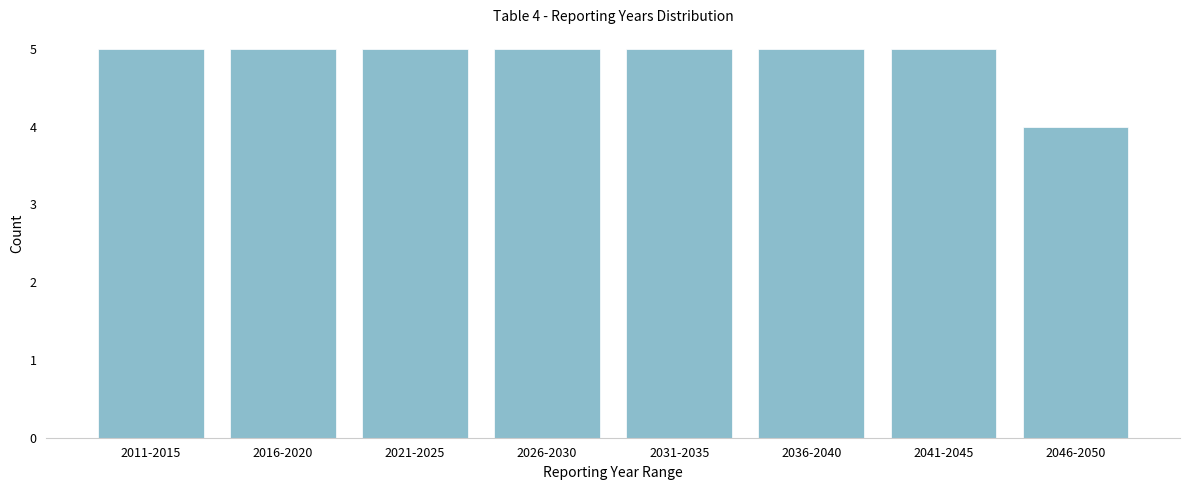

Reading left to right, list all the values displayed in this chart.

2011-2015=5	2016-2020=5	2021-2025=5	2026-2030=5	2031-2035=5	2036-2040=5	2041-2045=5	2046-2050=4